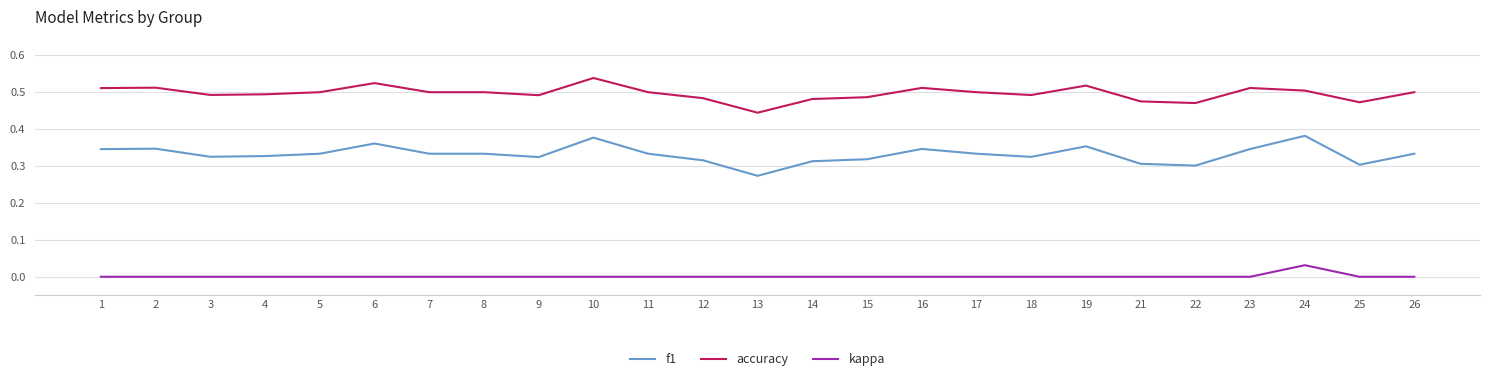

Is the value of accuracy at 10 greater than the value of kappa at 15?

Yes